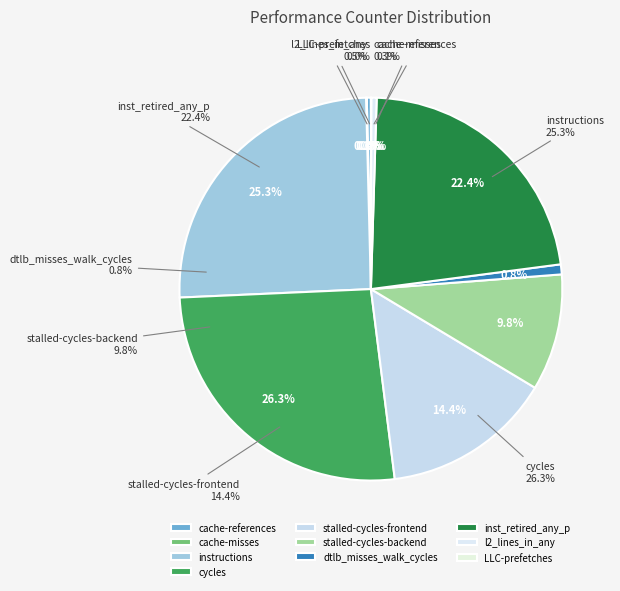

Which has a higher value, inst_retired_any_p or cycles?

cycles